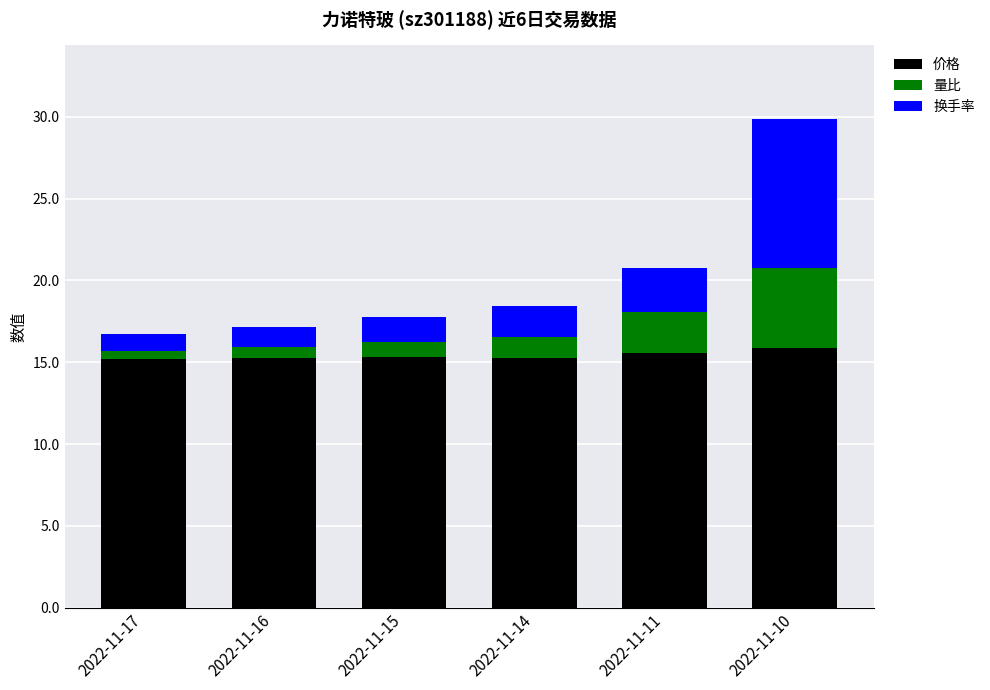

What is the sum of all 价格 values?

92.4